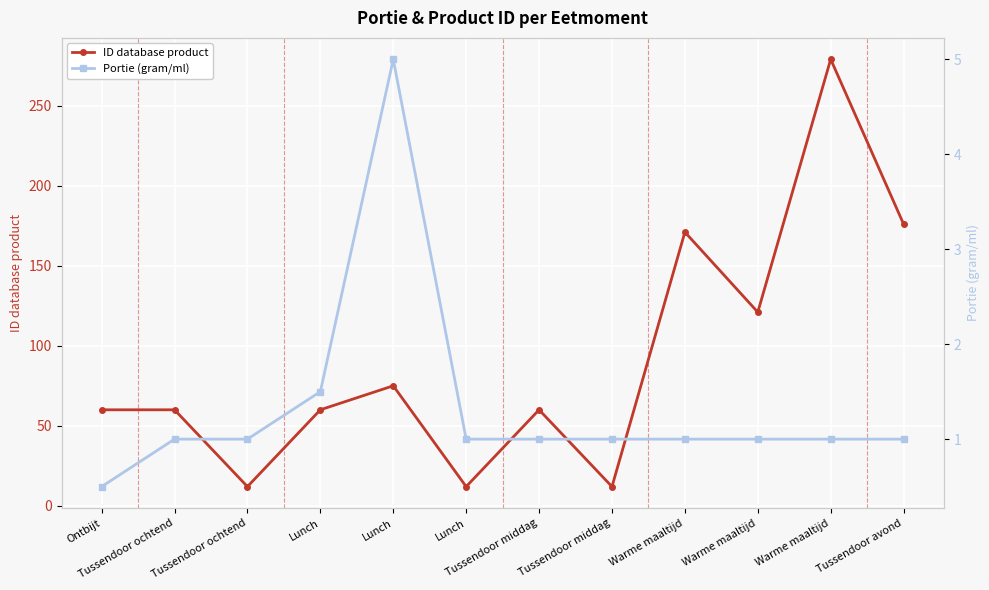

Is it true that ID database product equals 279.0 at Warme maaltijd?

True